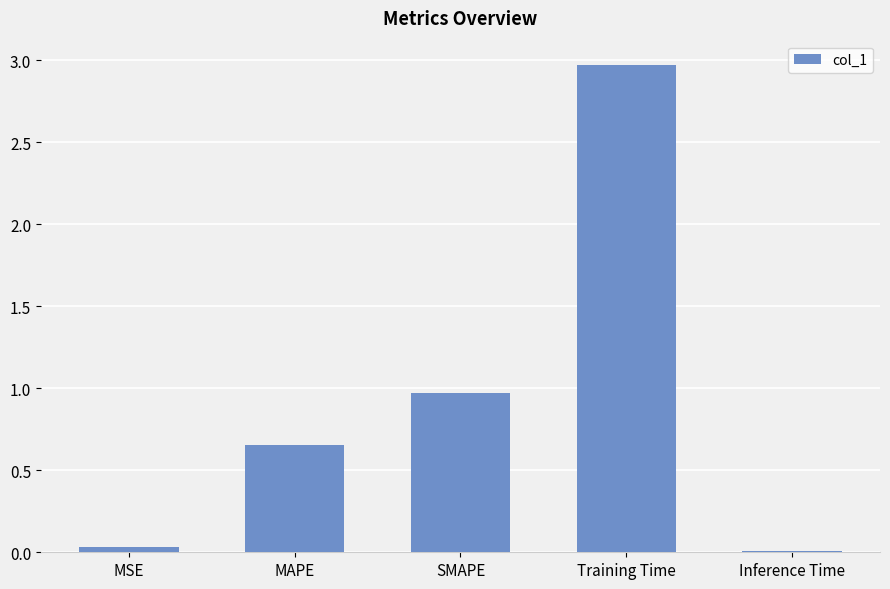

At which category does the chart reach its peak across all series?

Training Time